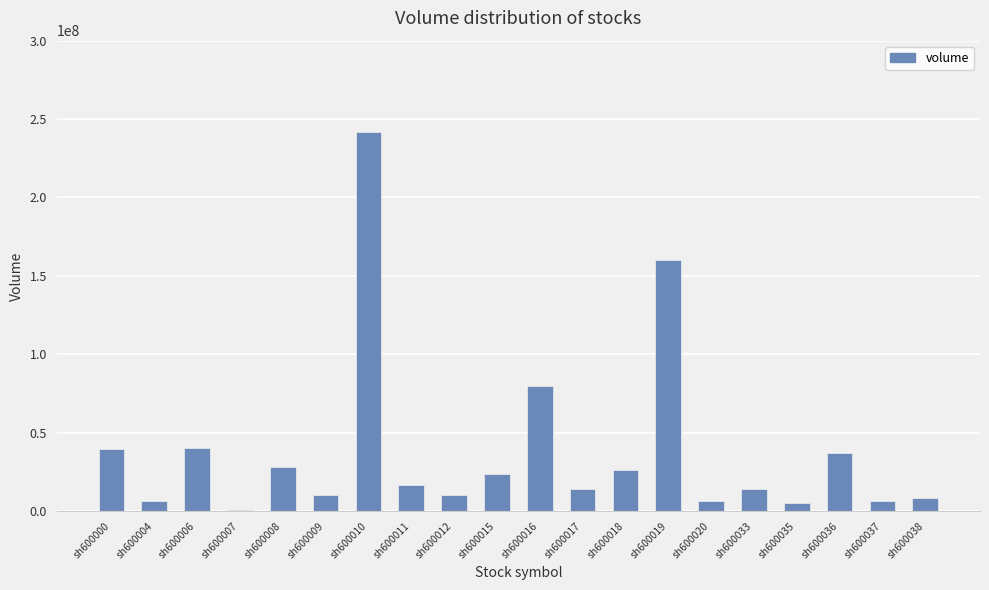

What is the sum of all values?

774208950